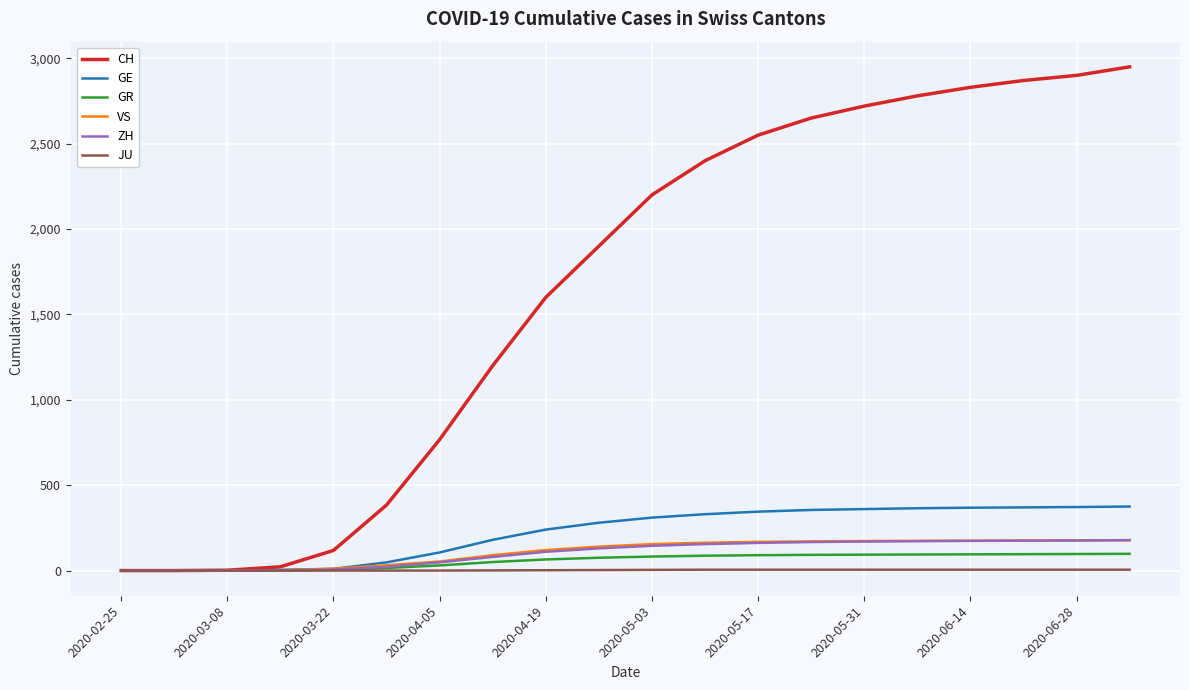

Which series has the widest spread of values?

CH